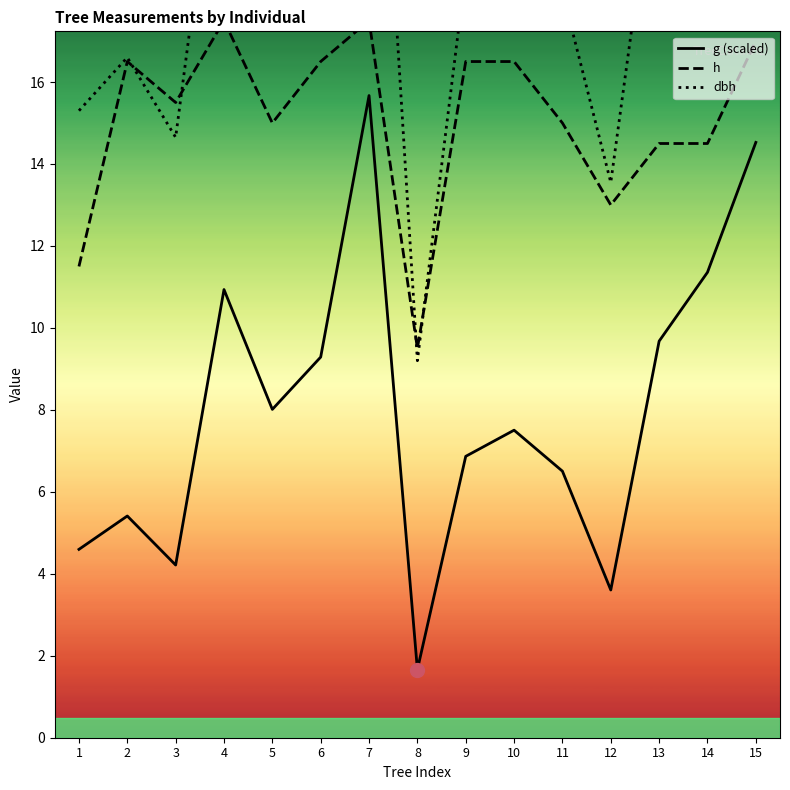

Reading left to right, list all the values displayed in this chart.

g (scaled): 4.6	5.4	4.2	10.9	8.0	9.3	15.7	1.7	6.9	7.5	6.5	3.6	9.7	11.4	14.5
h: 11.5	16.5	15.5	17.5	15.0	16.5	17.5	9.5	16.5	16.5	15.0	13.0	14.5	14.5	17.0
dbh: 15.3	16.6	14.7	23.6	20.2	21.8	28.2	9.2	18.7	19.6	18.2	13.6	22.2	24.1	27.2